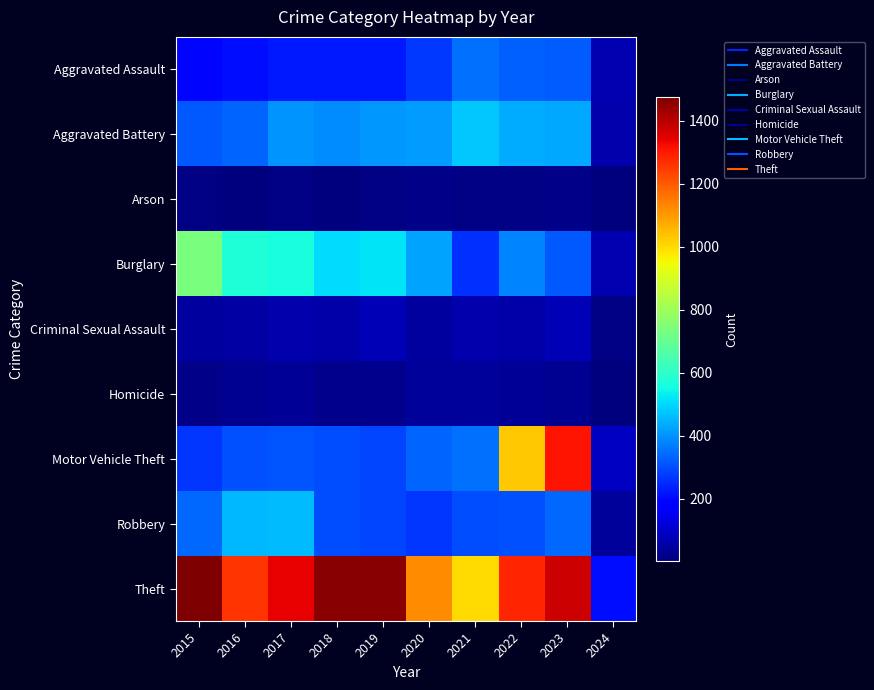

What is the total value across all series at 2016?

3218